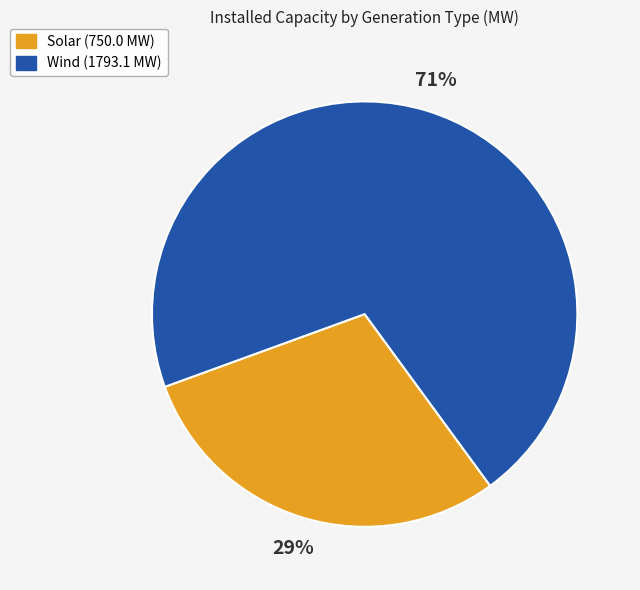

To the nearest percent, what portion does Solar represent?

29%